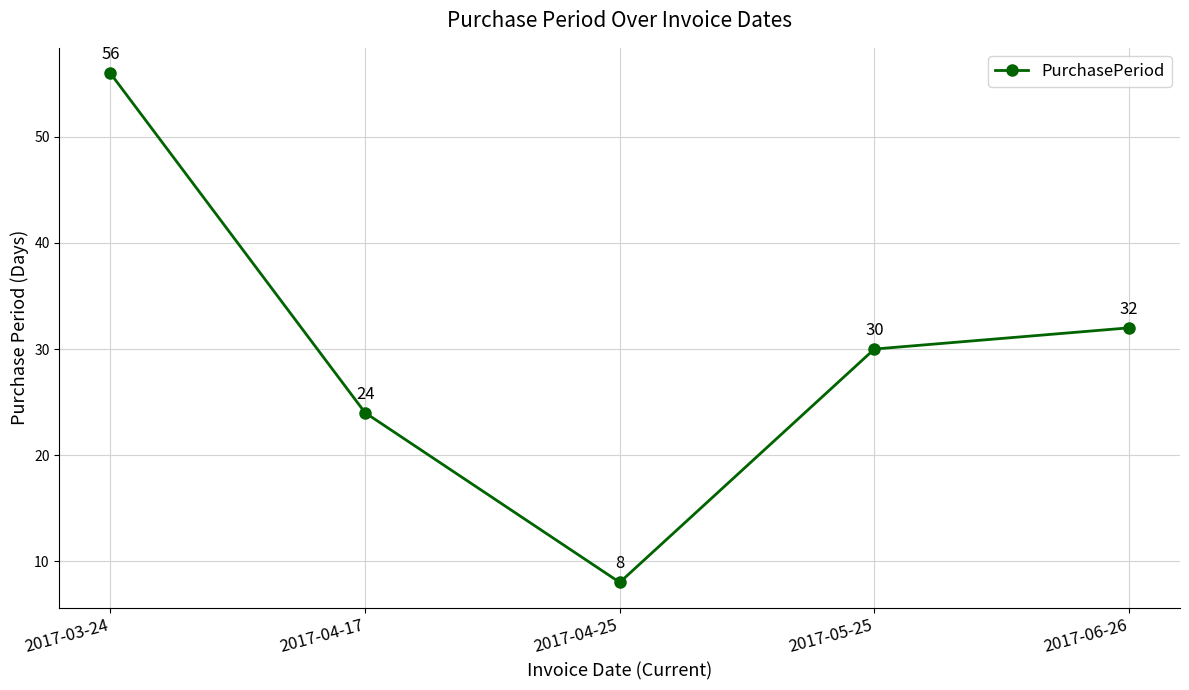

Reading right to left, transcribe all the data shown in this chart.

2017-06-26=32	2017-05-25=30	2017-04-25=8	2017-04-17=24	2017-03-24=56